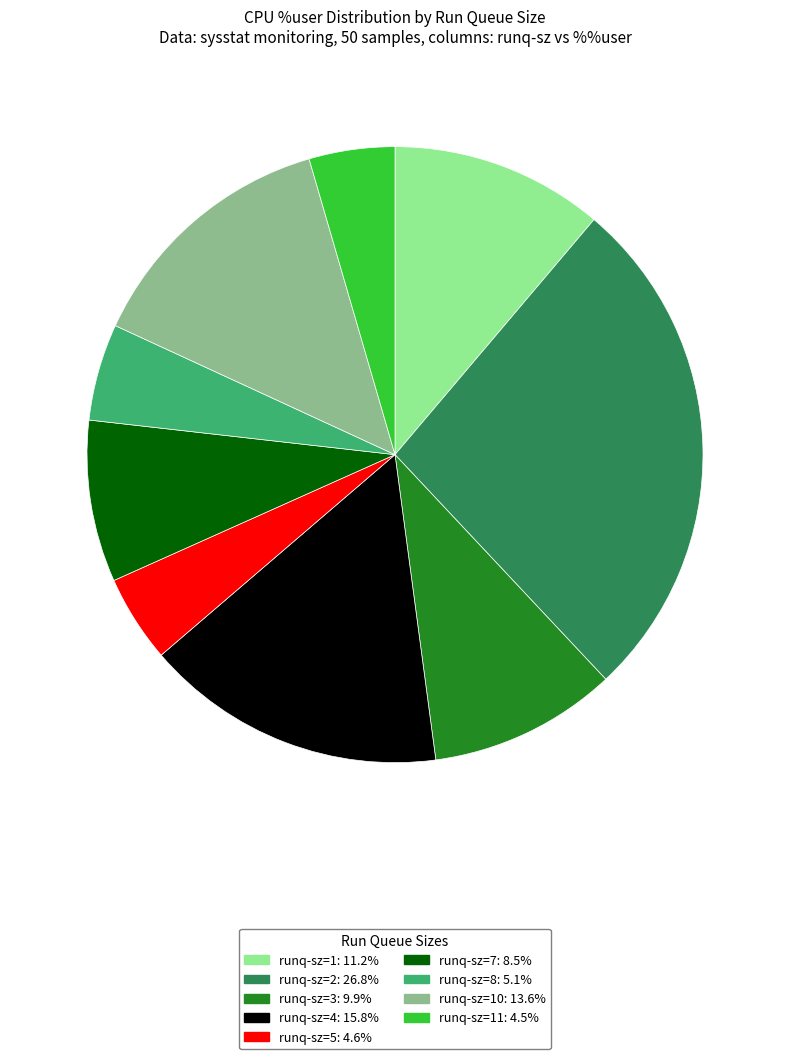

Is there any slice that represents more than half of the pie?

No